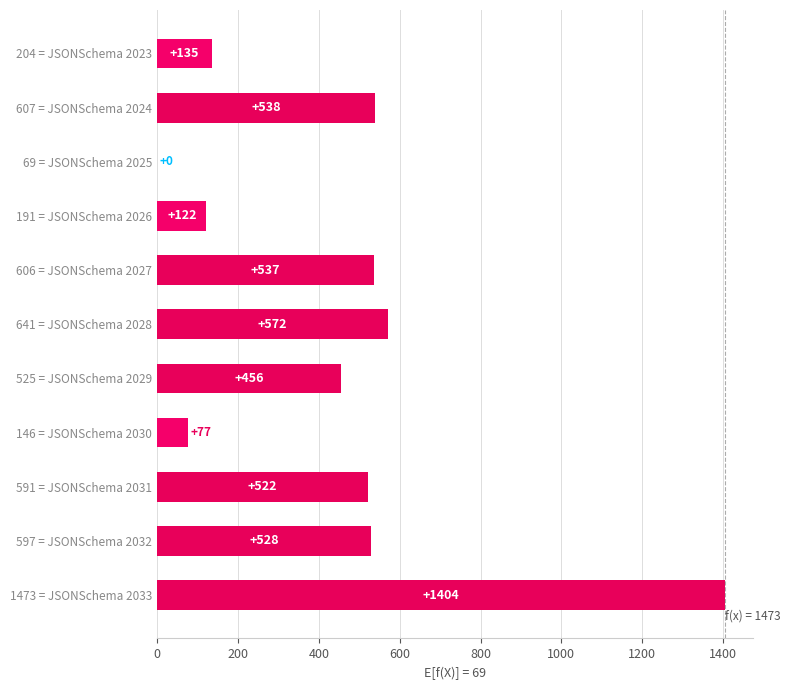

What value does the data have at 597 = JSONSchema 2032?

528